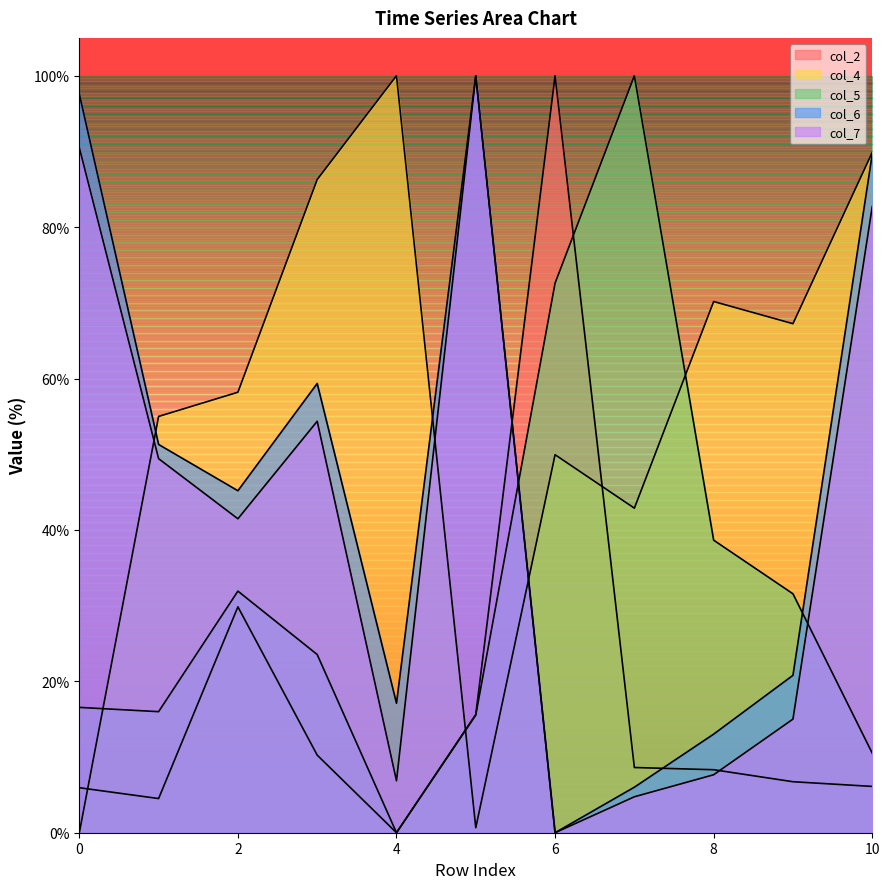

What is the sum of the col_2 values at 8 and 9?

15.1